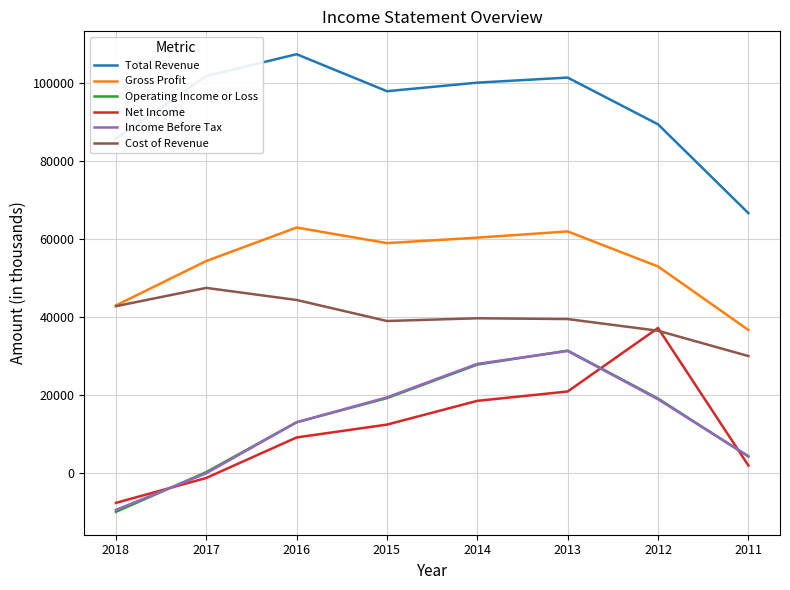

Which series has the largest total across all categories?

Total Revenue